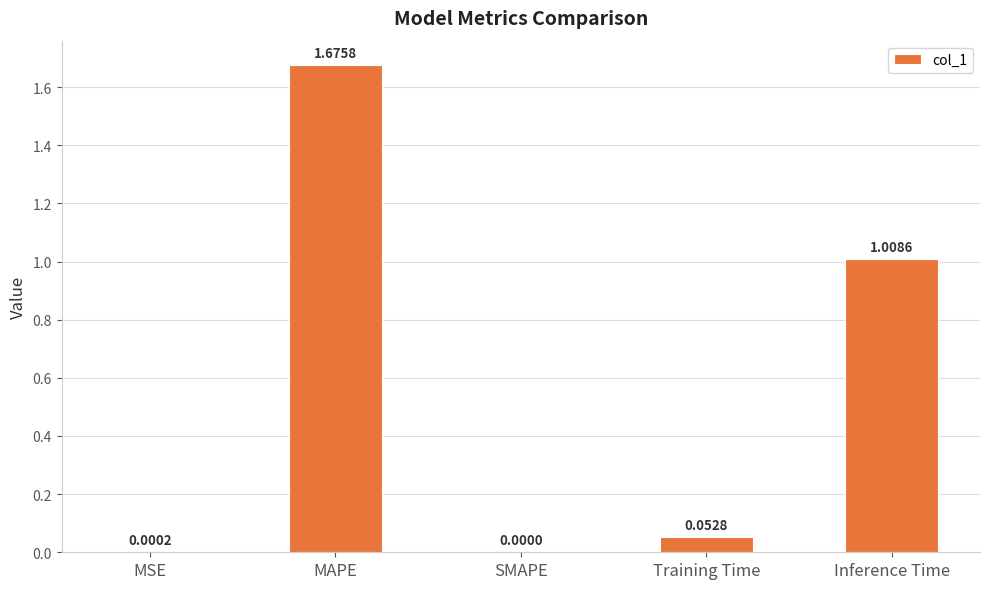

Between Inference Time and MSE, which is larger?

Inference Time